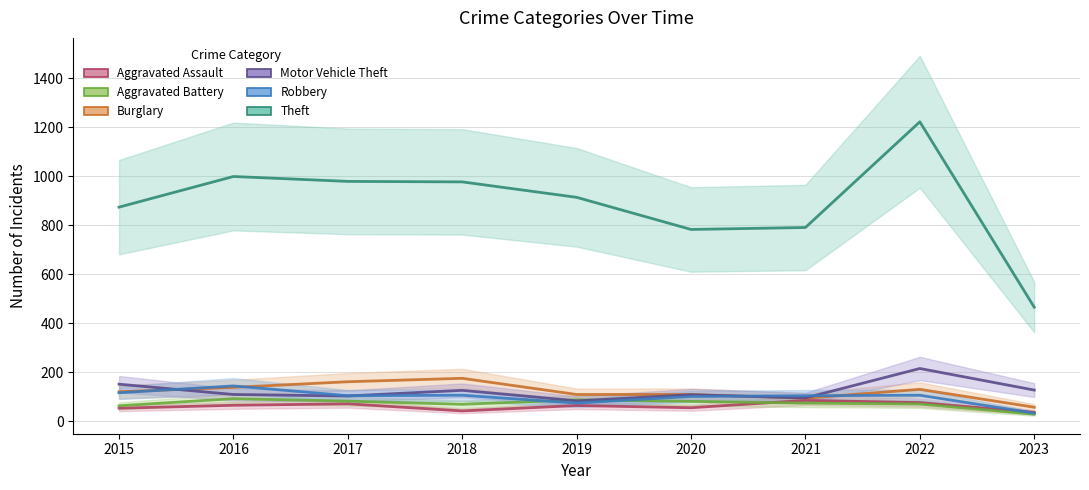

Is the value of Aggravated Battery at 2016 greater than the value of Burglary at 2023?

Yes